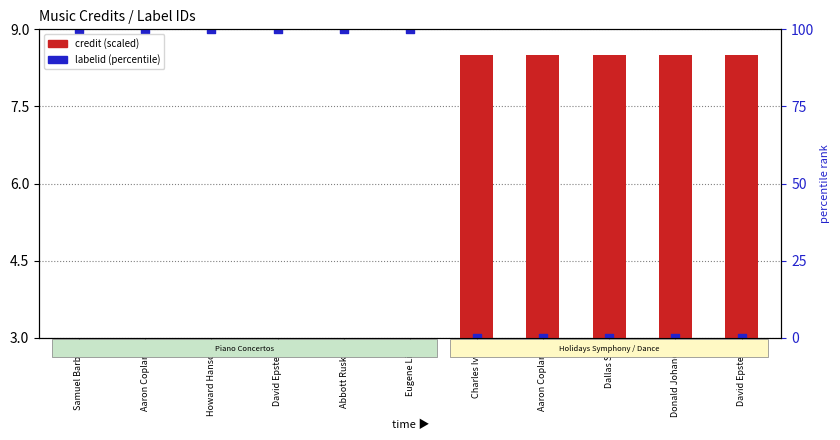

At how many categories does at least one series exceed 3?

11